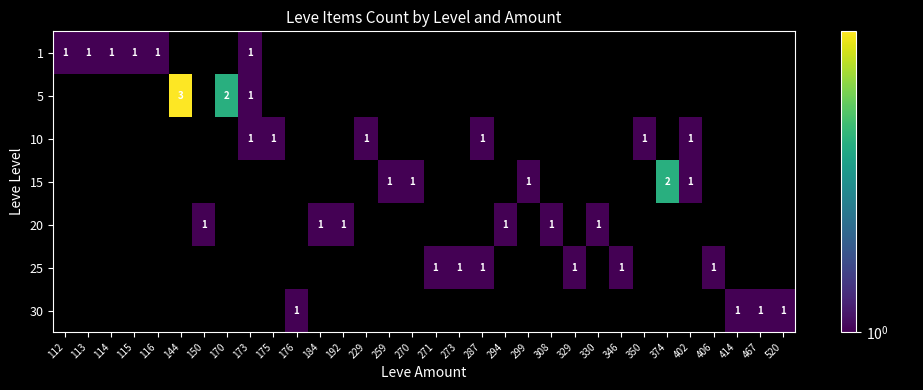

The 25 series shows 2 at 329. True or false?

False